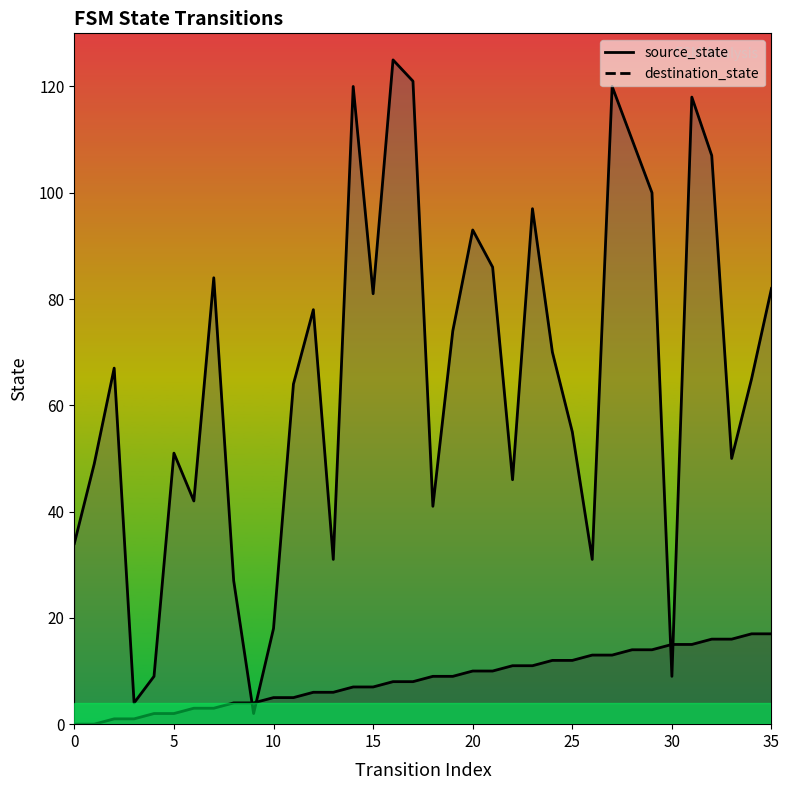

True or false: destination_state has more than 2 points higher than both neighbors.

True